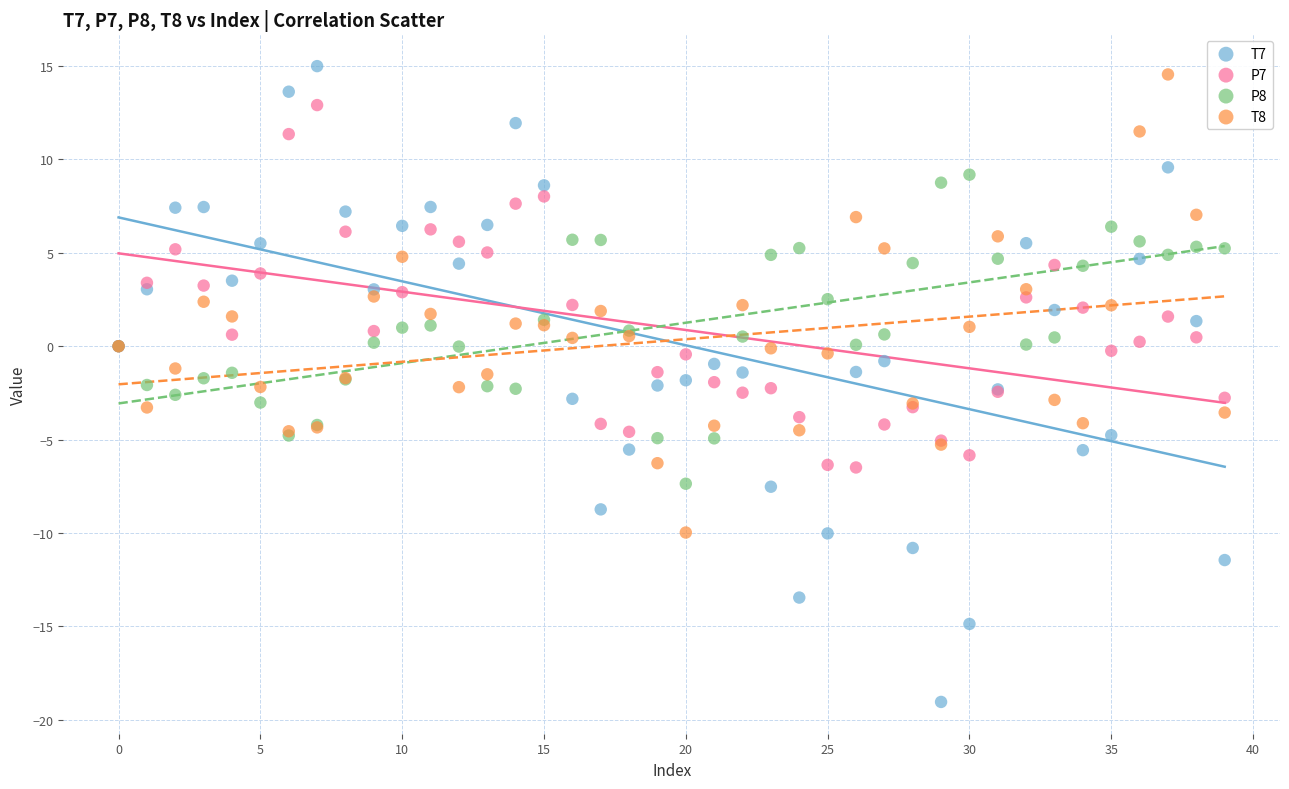

Which series reaches the minimum Y coordinate?

T7